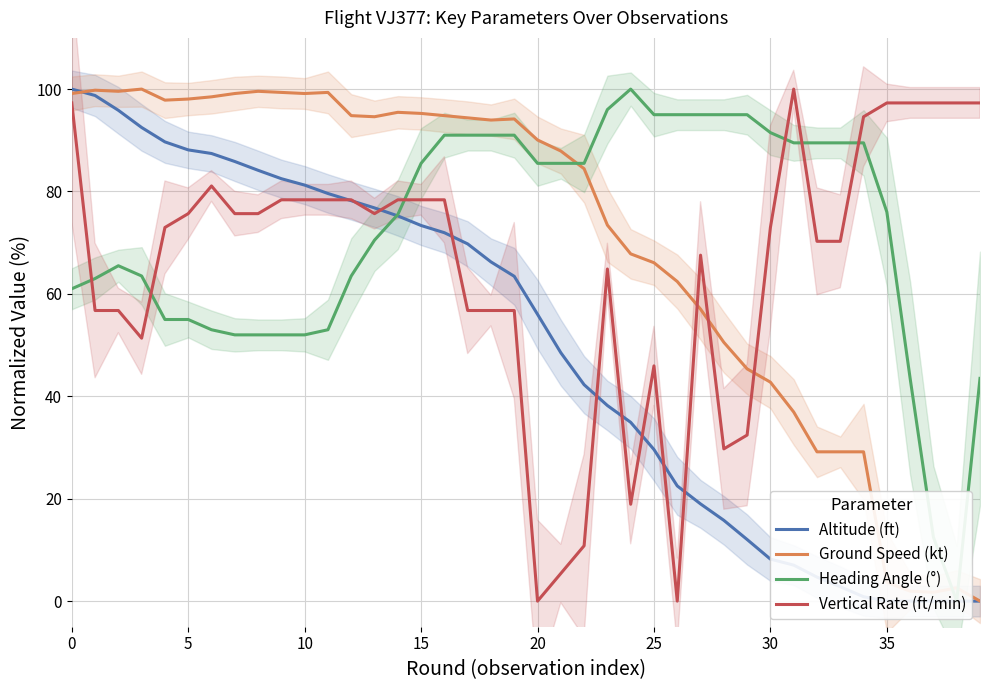

What is the sum of the Altitude (ft) values at 18 and 24?

101.2